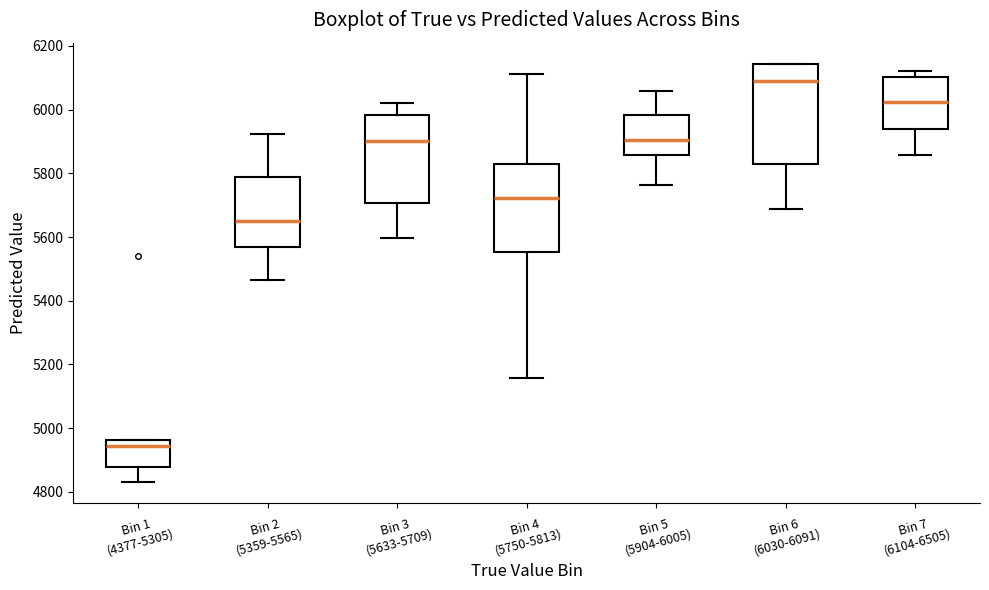

Where does the lower whisker of the box for Bin 5 (5904-6005) end on the y-axis? The values are not printed on the chart, so give them approximately, as read against the axis.

5760